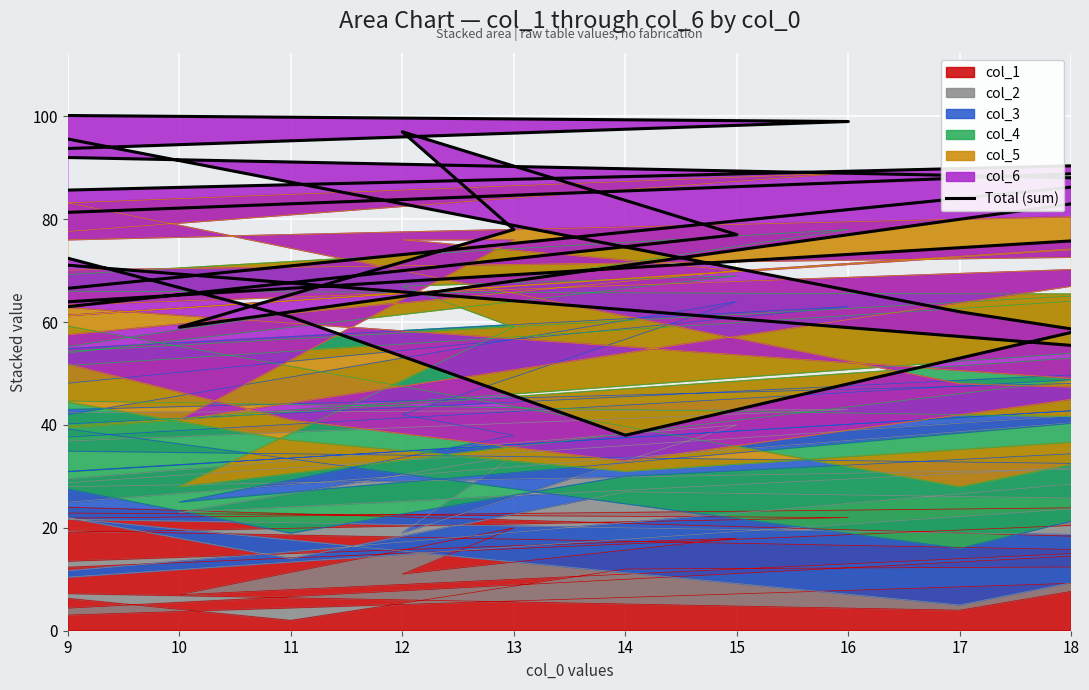

How many data points does each series have?

25